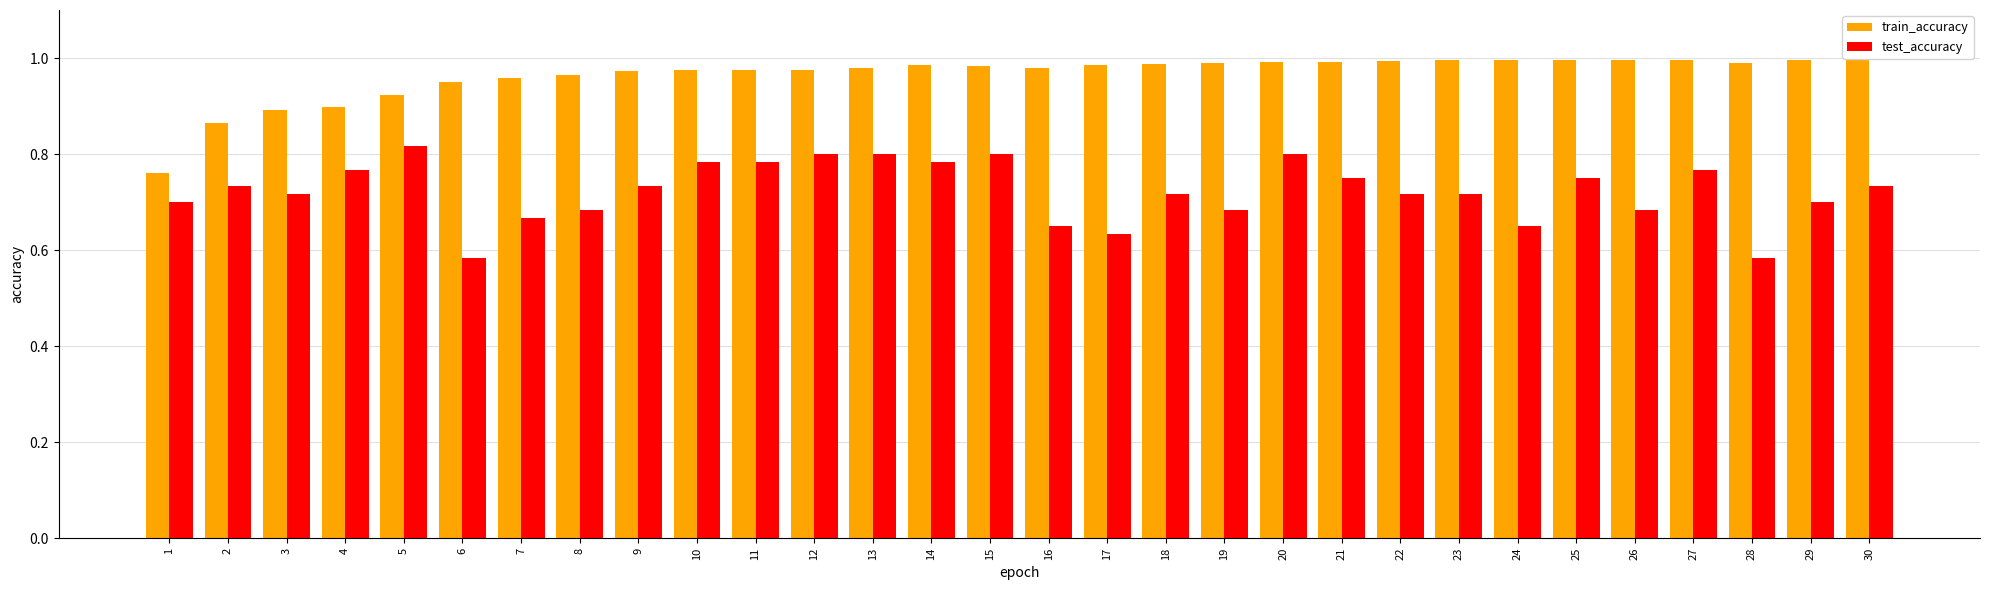

What are all the series names shown in the legend?

train_accuracy, test_accuracy